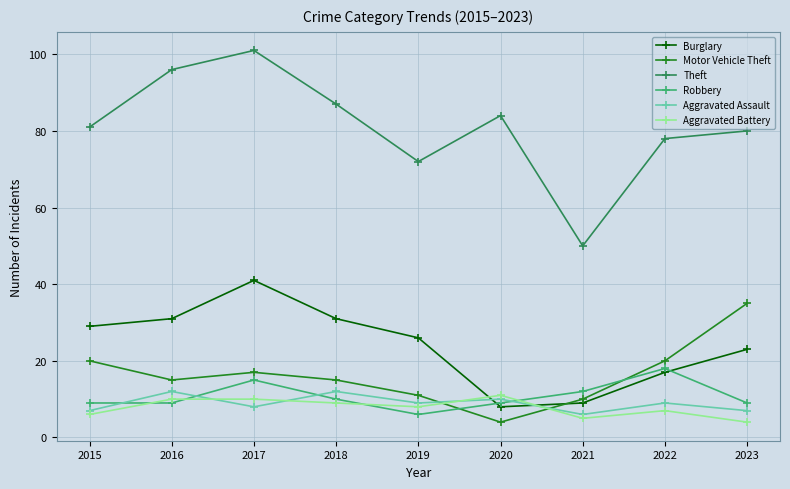

Count the Aggravated Battery values in the range 6 to 10.

6